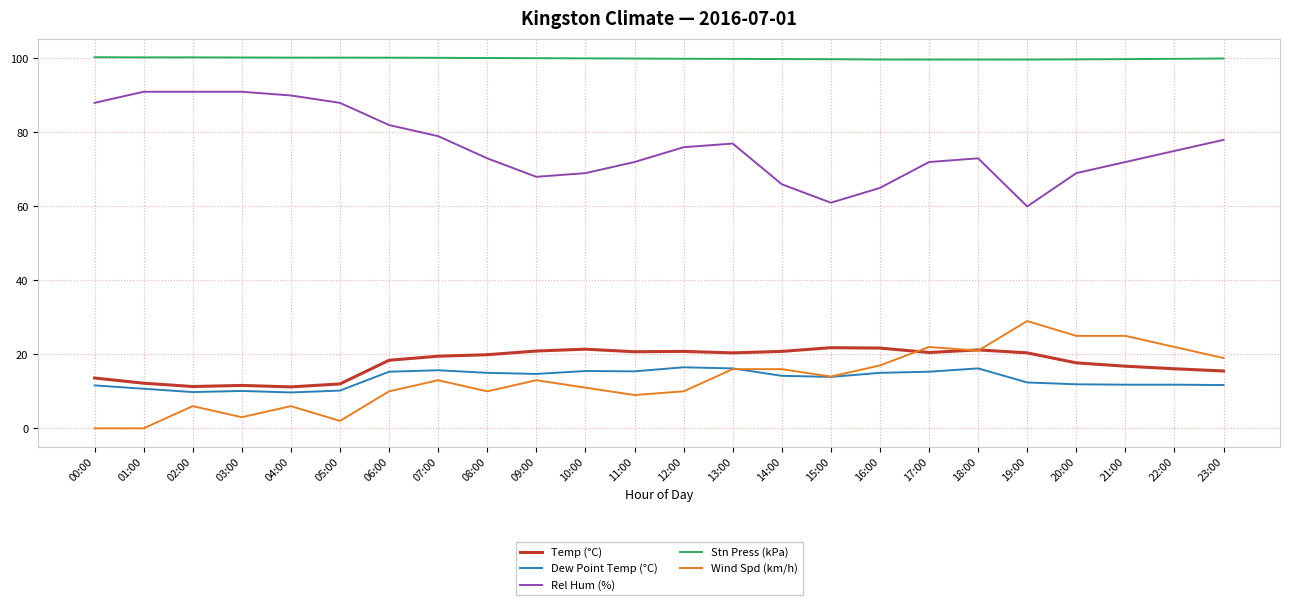

True or false: Rel Hum (%) and Wind Spd (km/h) cross at least once.

False